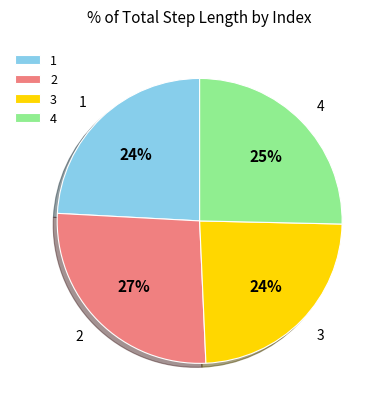

What is the largest slice in the pie chart?

2